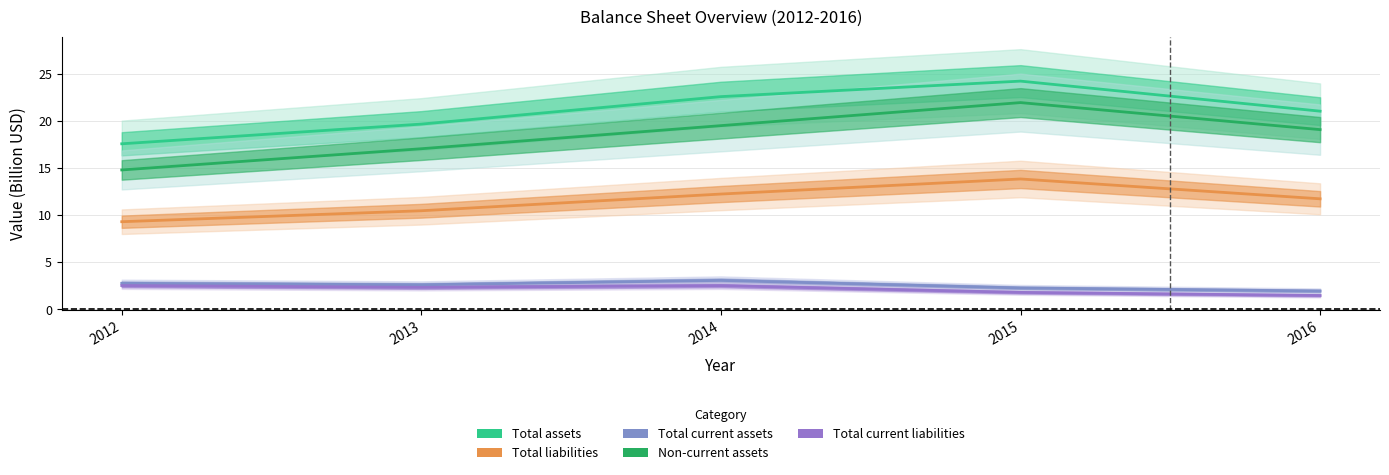

At which category is the sum across all series the highest?

2015